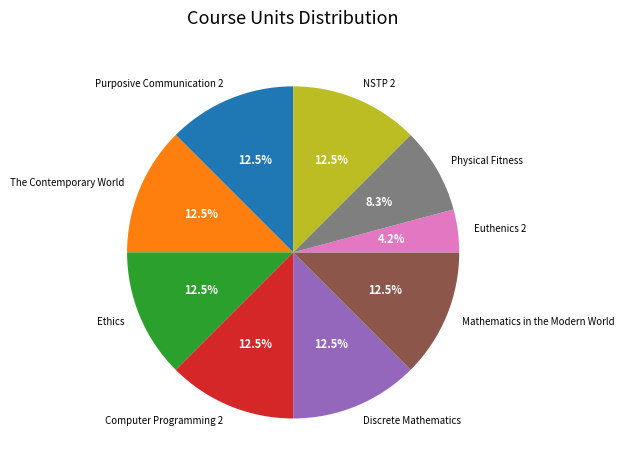

Approximately how many times larger is the value at Ethics compared to NSTP 2?

1.0